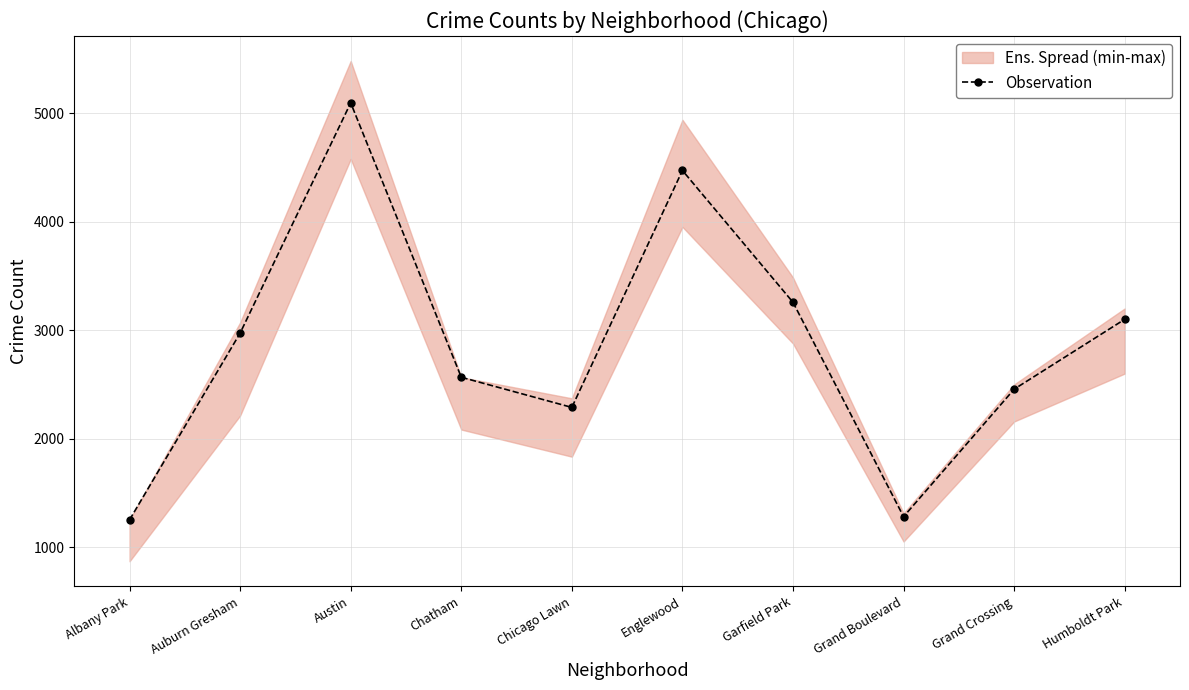

Which has a higher value, Englewood or Garfield Park?

Englewood